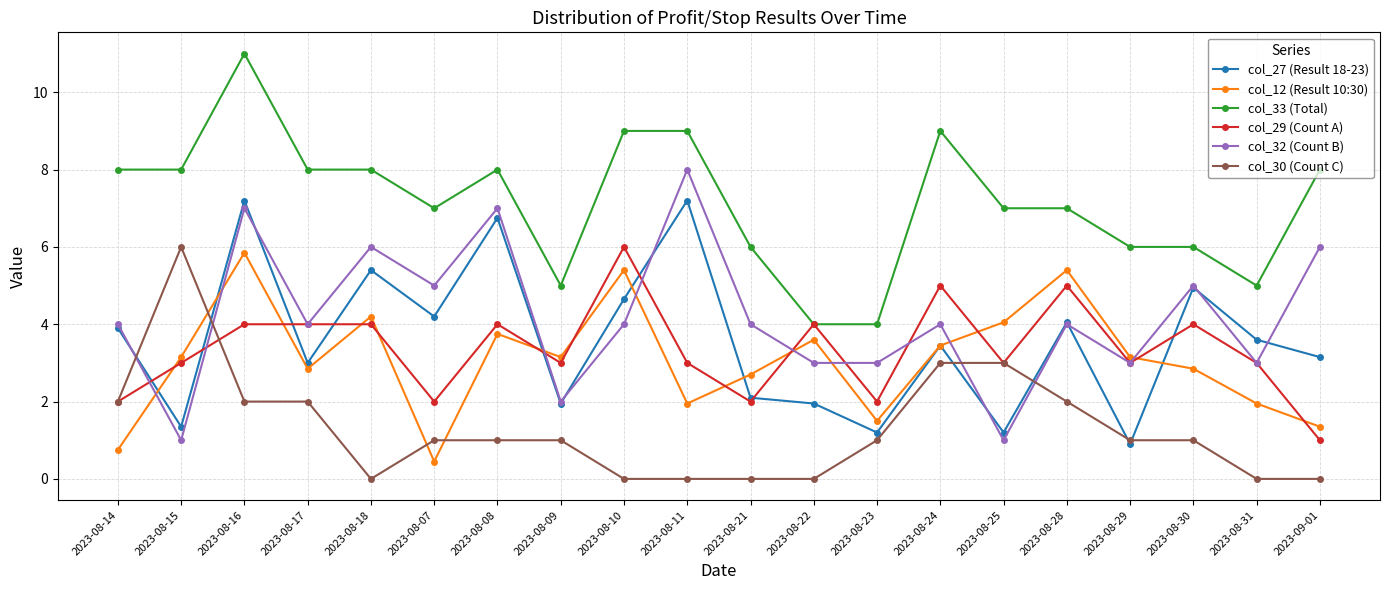

Which series ends up on top after the final intersection of col_27 (Result 18-23) and col_29 (Count A)?

col_27 (Result 18-23)